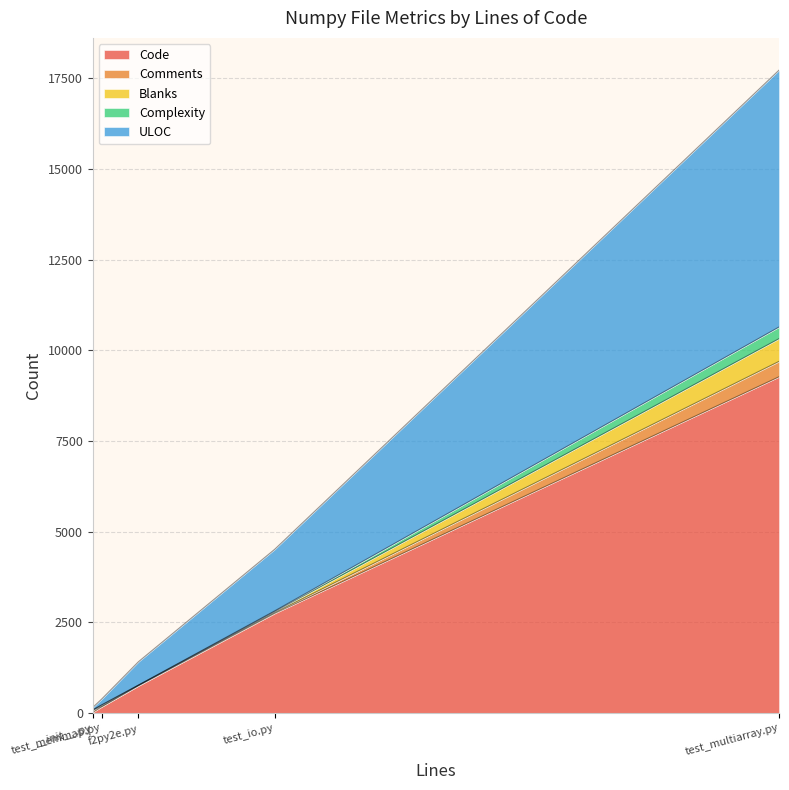

Which series changed the most between test_io.py and __init__.py?

Code